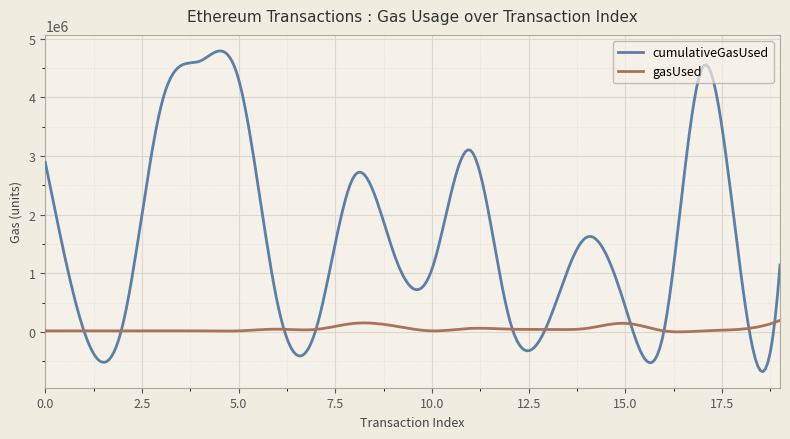

What is the maximum value for gasUsed?

200000.0